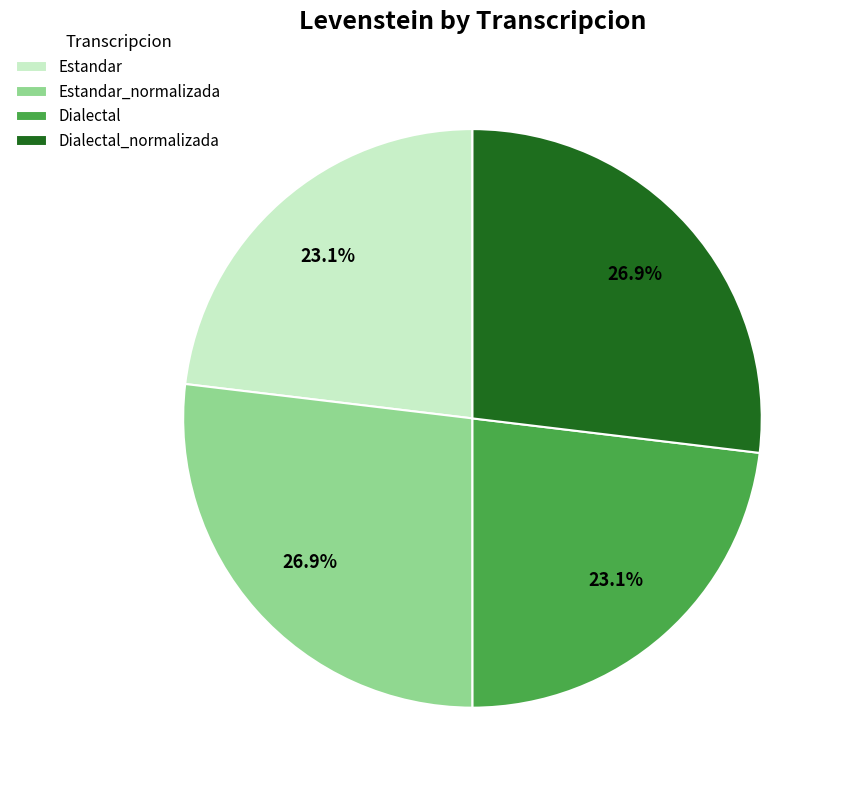

Which has a higher value, Estandar or Dialectal_normalizada?

Dialectal_normalizada